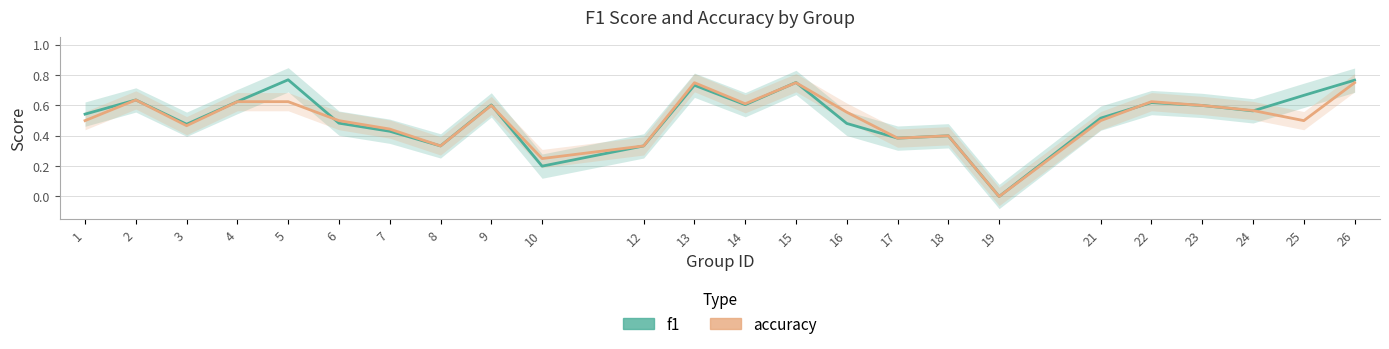

Is the value of accuracy at 3 greater than the value of f1 at 4?

No